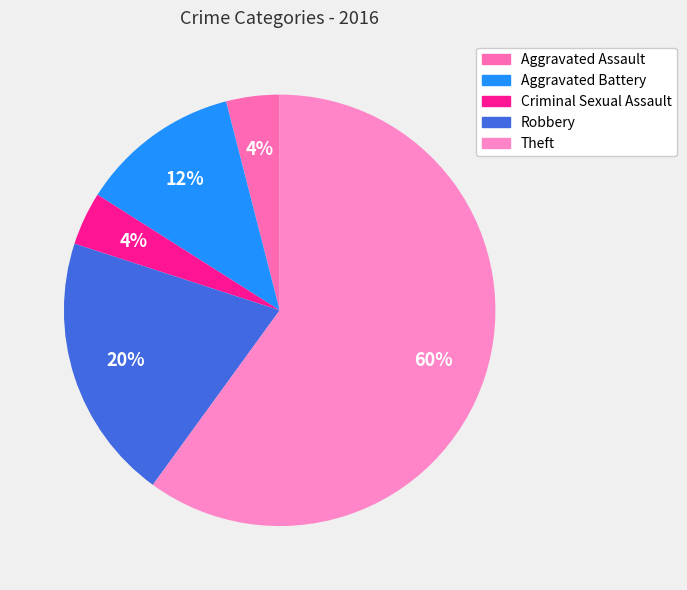

Which has a higher value, Aggravated Assault or Criminal Sexual Assault?

Aggravated Assault